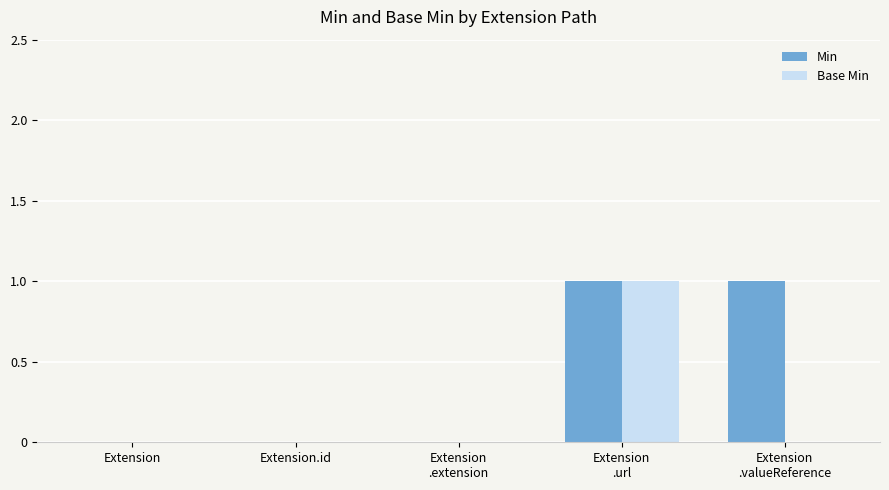

Which series has the largest total across all categories?

Min